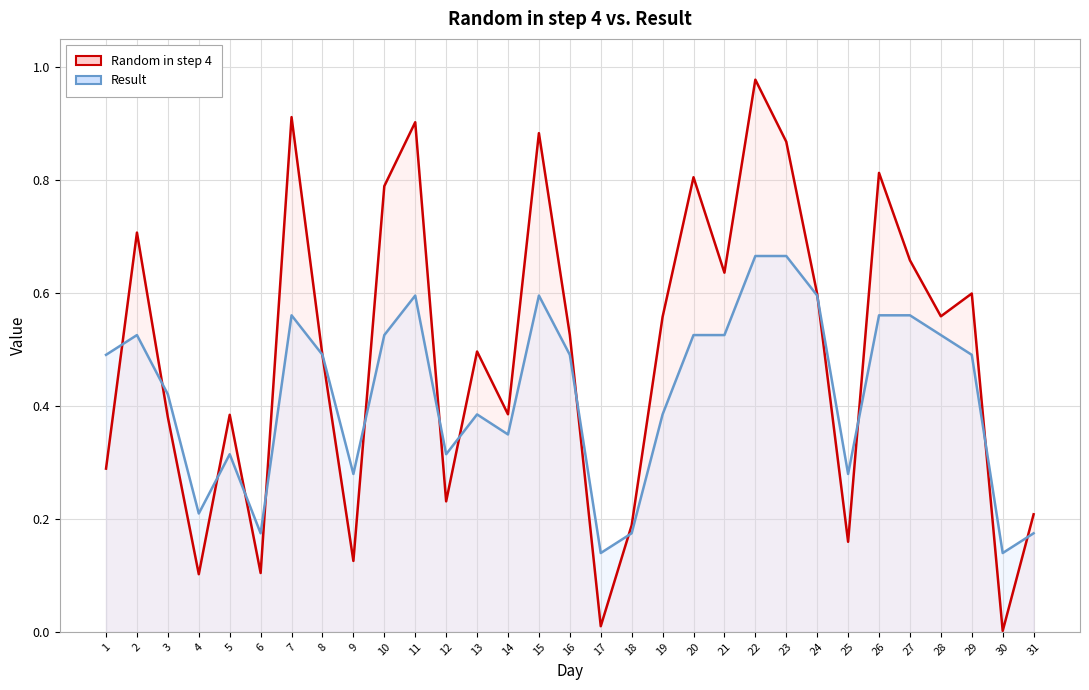

Where is the first local minimum for Result?

4